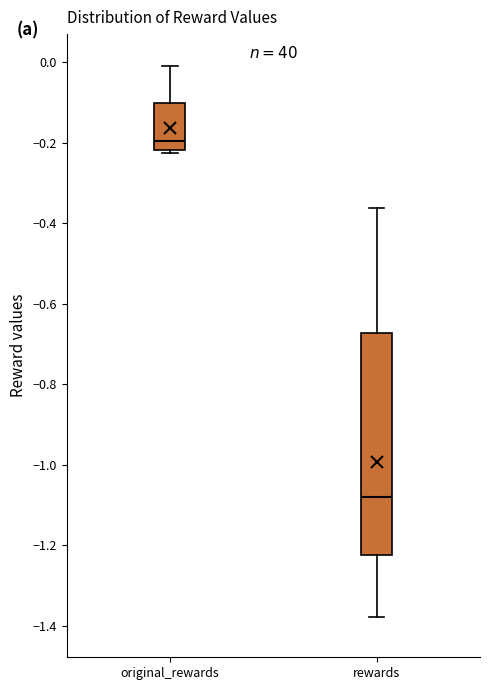

Comparing the boxes themselves (not the whiskers), which one is the tallest?

rewards